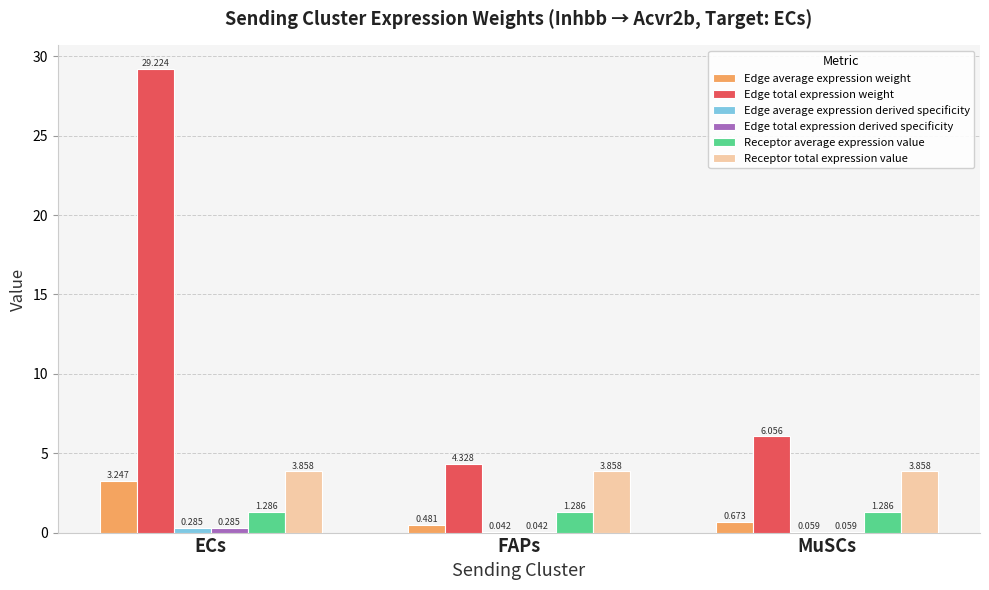

What is the total value across all series at ECs?

38.2